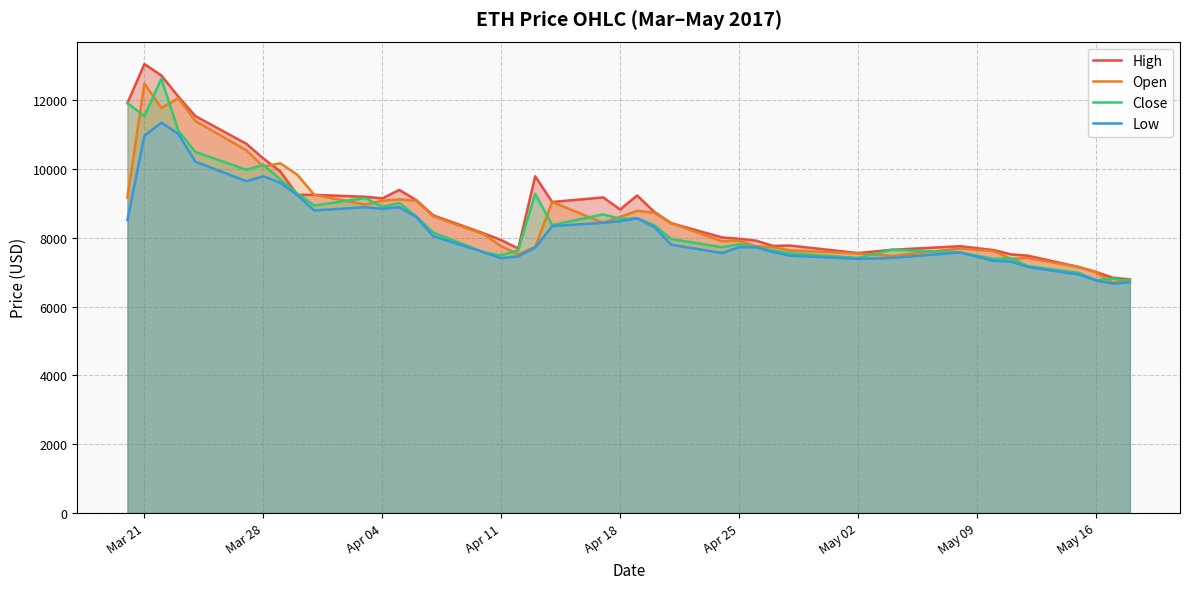

What is the average value of the Open series?

8665